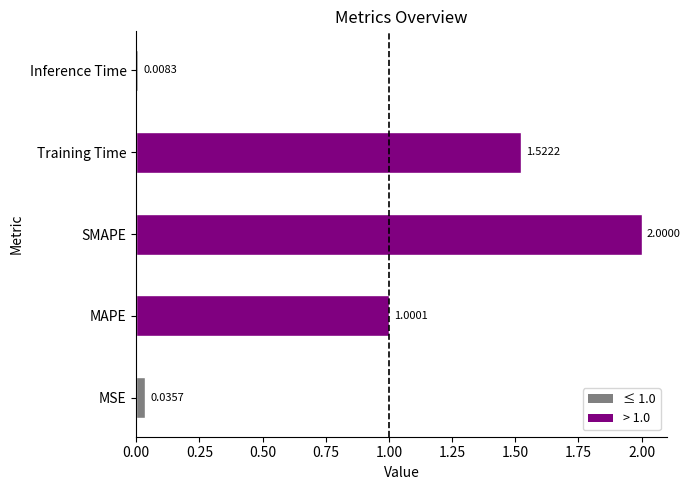

Does the chart contain any negative values?

No